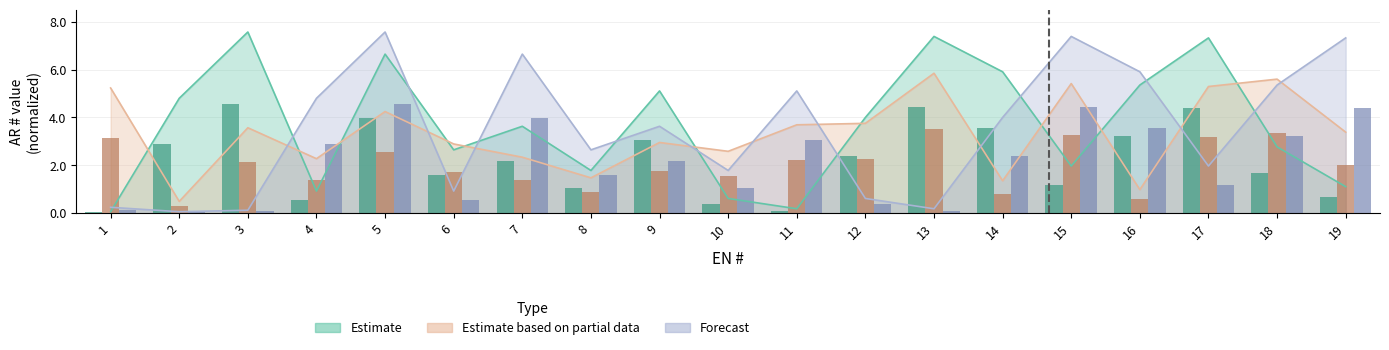

Is the value of Estimate at 14 greater than the value of Forecast at 13?

Yes